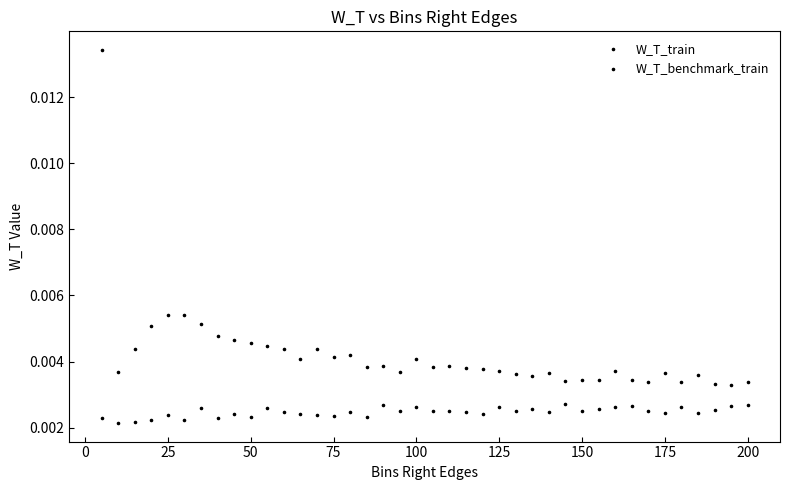

How many points are shown in the scatter plot?

80